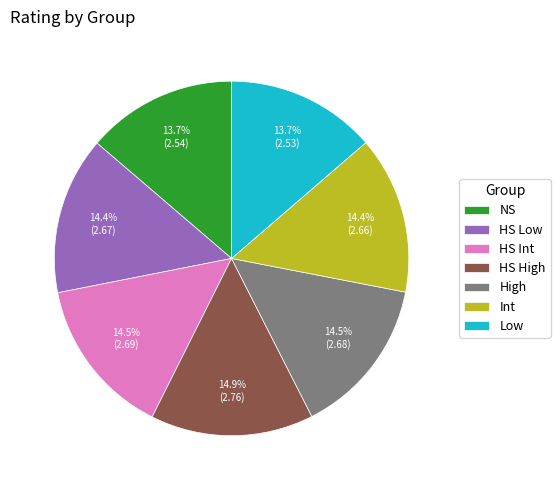

Is it true that HS Low is 28% of the pie?

False